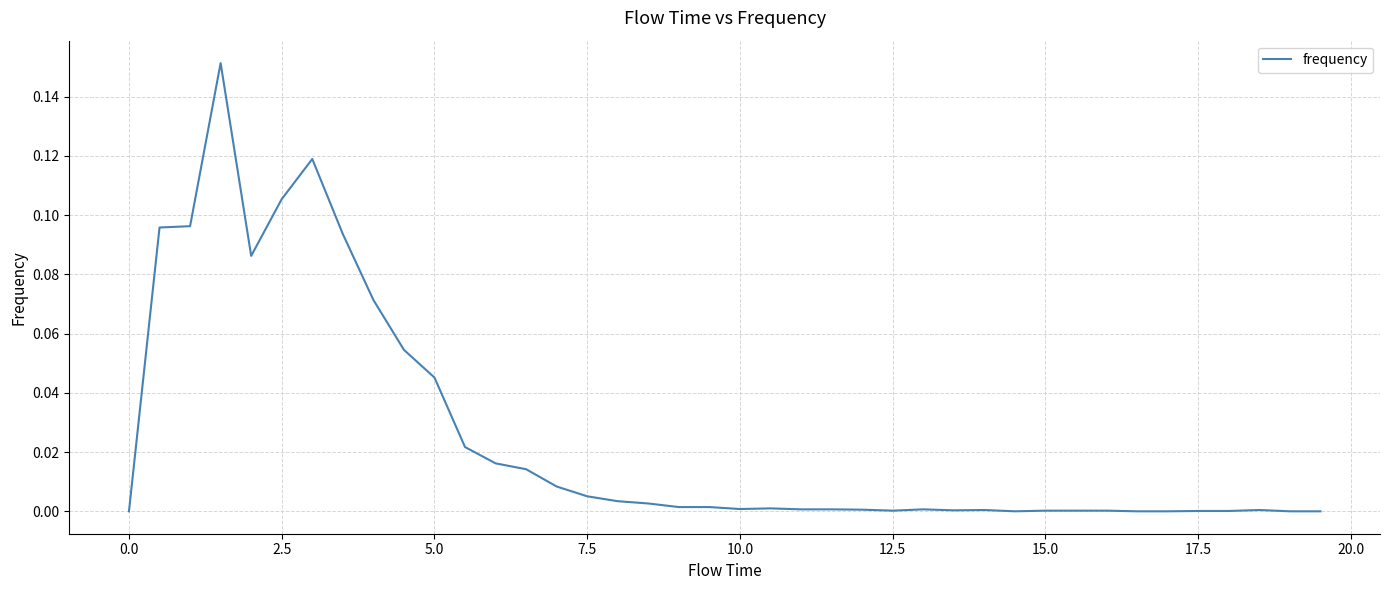

How many lines are shown in the chart?

1